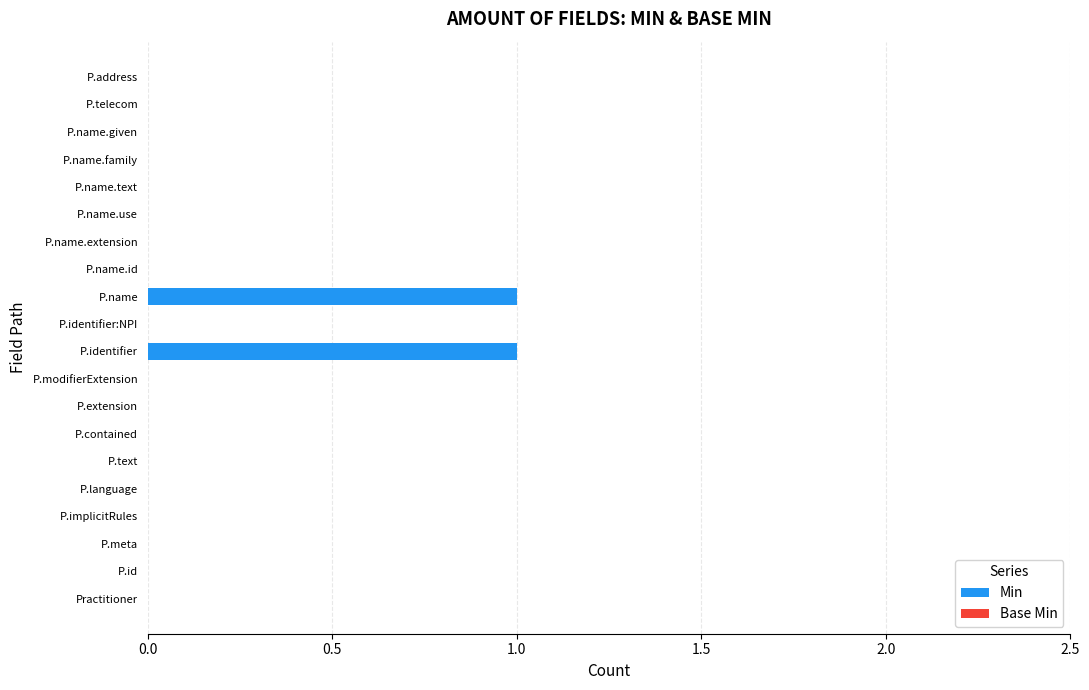

What is the change in value from P.language to P.identifier?

+1